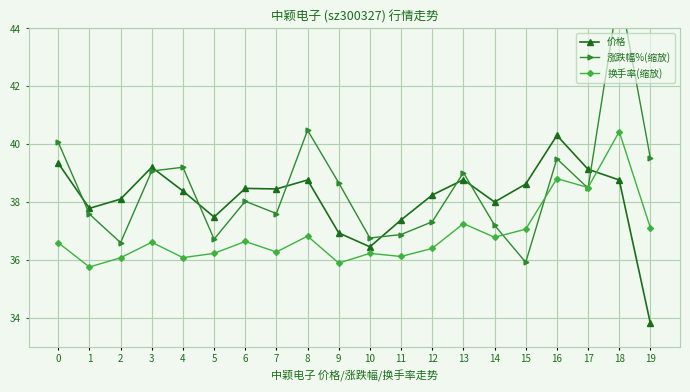

Reading left to right, list all the values displayed in this chart.

价格: 0=39.3	1=37.8	2=38.1	3=39.2	4=38.4	5=37.5	6=38.5	7=38.5	8=38.8	9=36.9	10=36.5	11=37.4	12=38.2	13=38.8	14=38.0	15=38.6	16=40.3	17=39.1	18=38.8	19=33.8
涨跌幅%(缩放): 0=40.1	1=37.6	2=36.6	3=39.1	4=39.2	5=36.7	6=38.0	7=37.6	8=40.5	9=38.7	10=36.8	11=36.9	12=37.3	13=39.0	14=37.2	15=35.9	16=39.5	17=38.5	18=45.3	19=39.5
换手率(缩放): 0=36.6	1=35.8	2=36.1	3=36.6	4=36.1	5=36.2	6=36.6	7=36.3	8=36.8	9=35.9	10=36.2	11=36.1	12=36.4	13=37.3	14=36.8	15=37.1	16=38.8	17=38.5	18=40.4	19=37.1